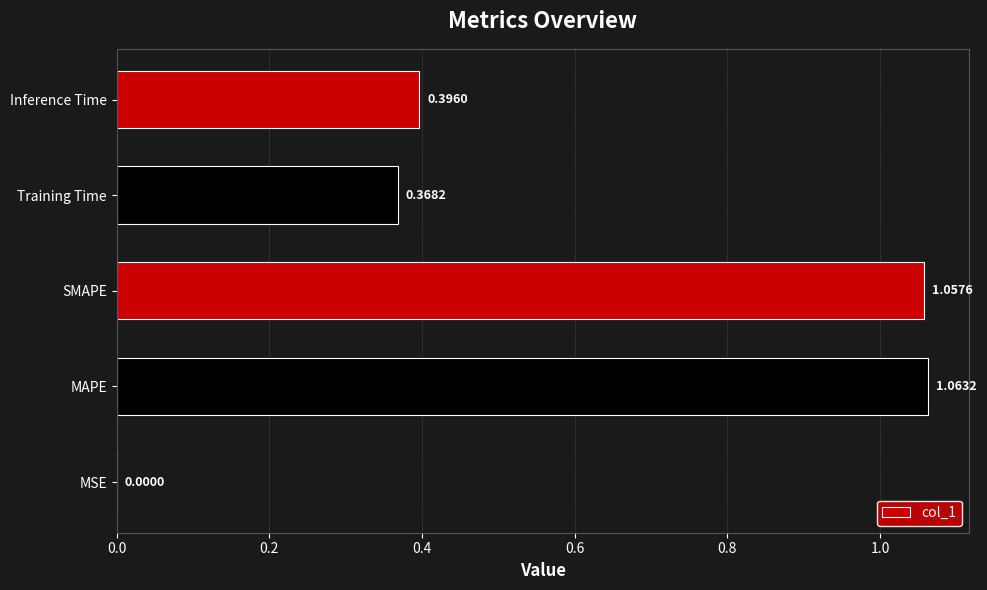

What is the sum of all values?

2.9